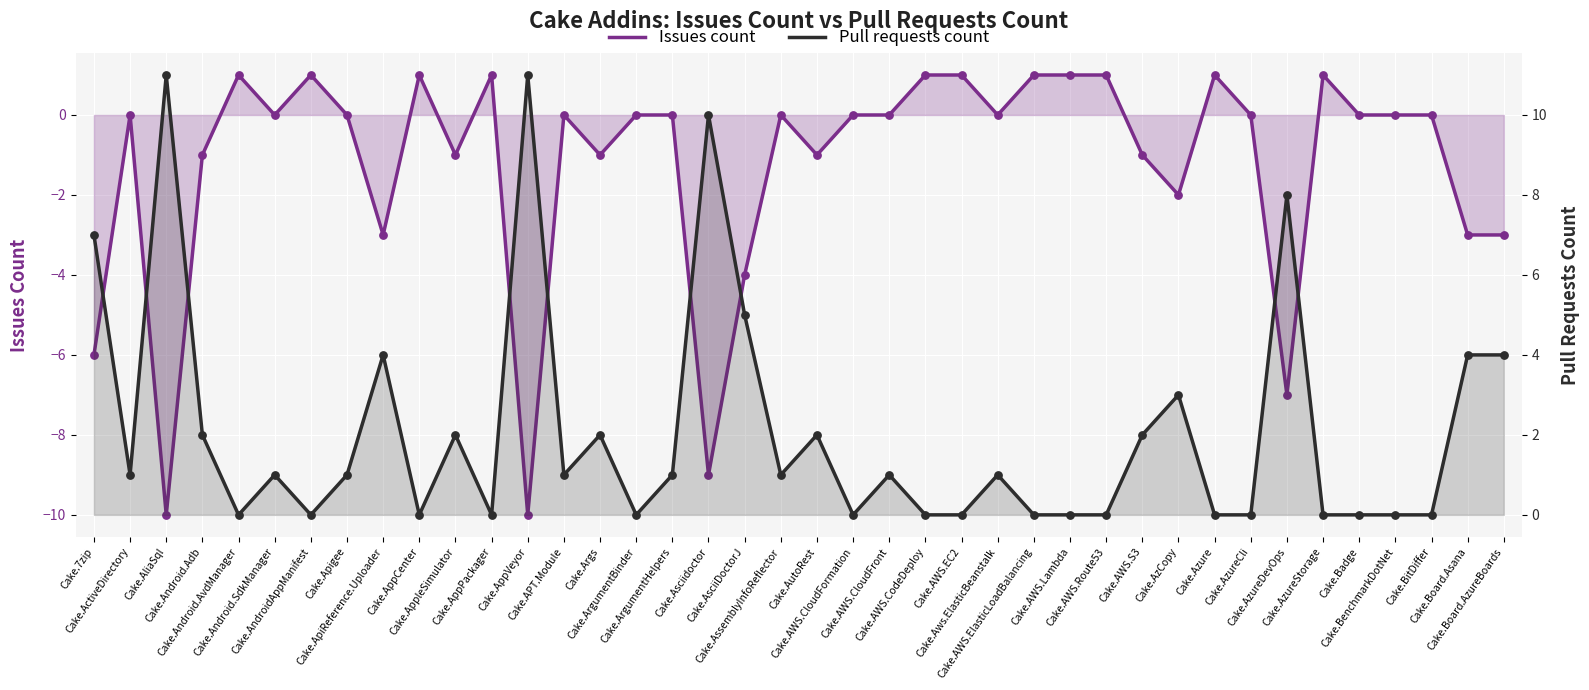

Which series has the largest total across all categories?

Pull requests count